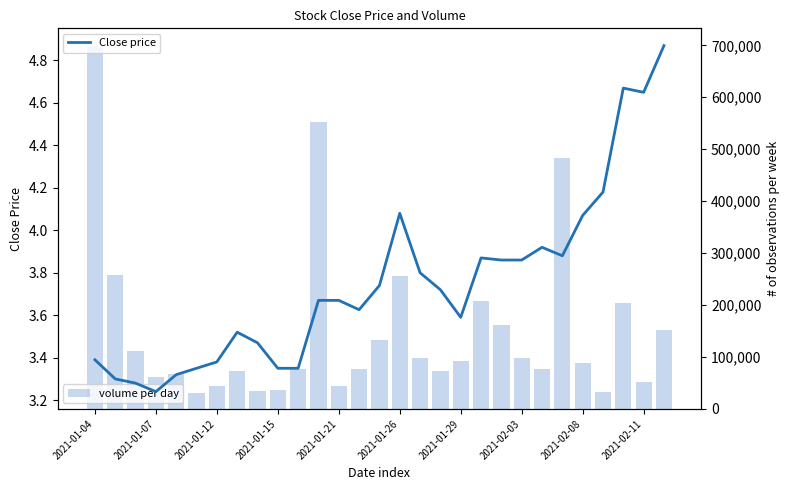

Which has a higher value, 20 or 16?

20